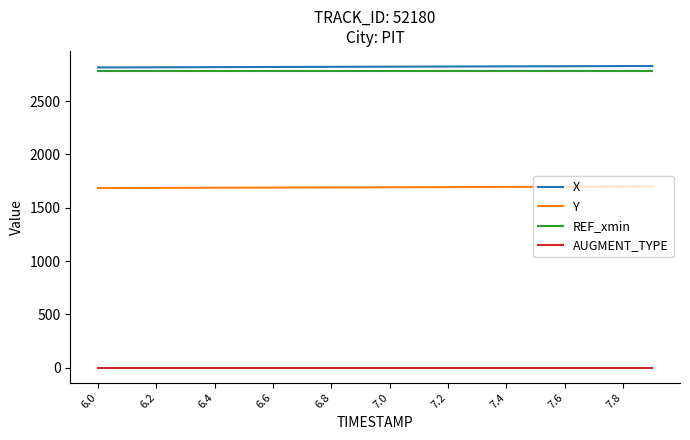

True or false: Y and AUGMENT_TYPE cross at least once.

False